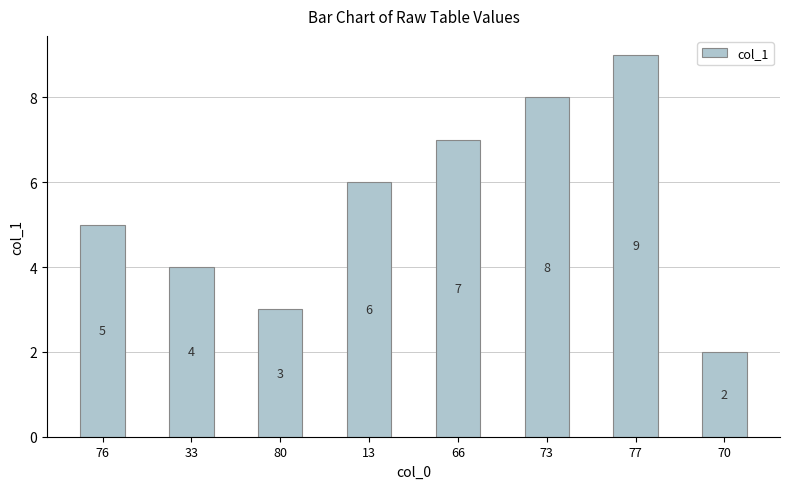

Between 80 and 76, which is larger?

76